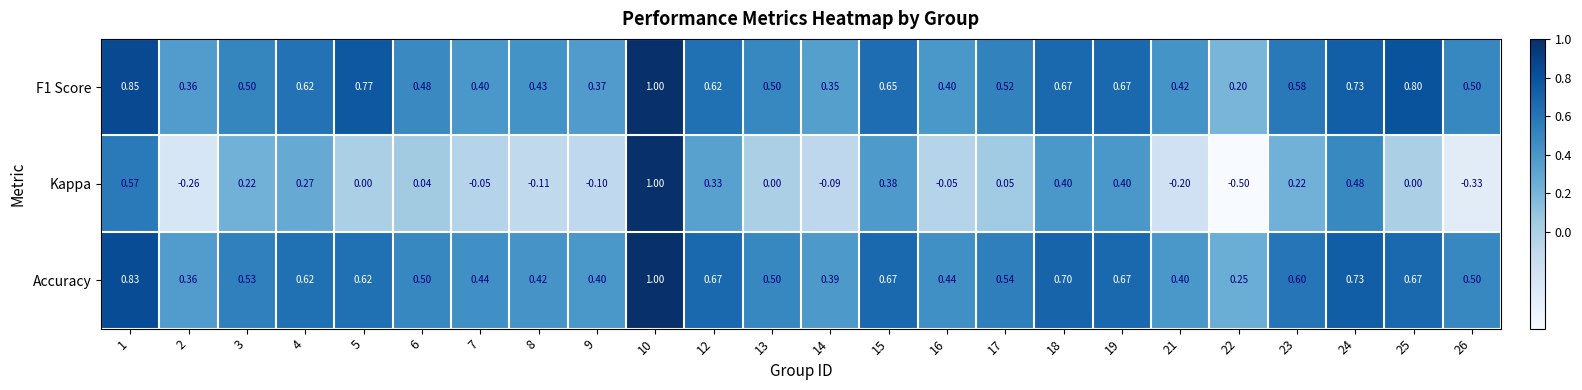

Between 18 and 26, which series saw the biggest shift?

Kappa